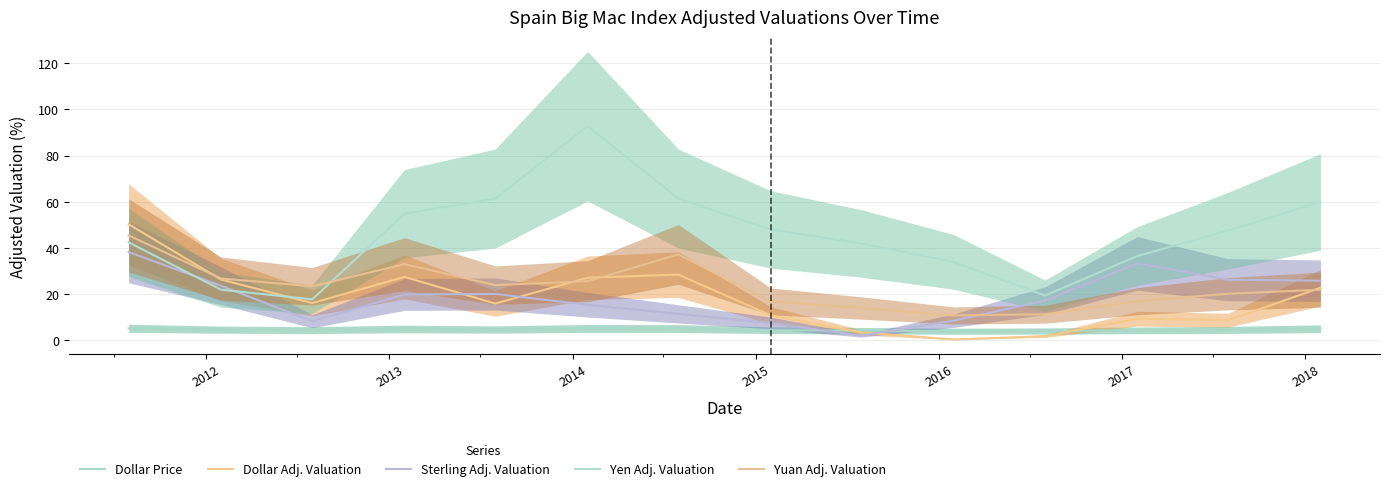

Reading left to right, transcribe all the data shown in this chart.

Dollar Price: 5.0	4.4	4.2	4.7	4.5	5.0	4.9	4.2	4.0	3.8	3.9	4.1	4.3	4.8
Dollar Adj. Valuation: 50.2	26.2	16.0	27.3	15.8	27.0	28.3	10.7	3.2	0.2	1.6	9.2	8.5	22.6
Sterling Adj. Valuation: 38.1	23.5	8.1	19.7	19.9	15.2	11.3	7.3	1.9	8.4	17.0	33.2	26.1	25.7
Yen Adj. Valuation: 42.4	21.8	17.6	54.8	61.4	92.8	61.3	47.9	41.8	33.9	19.2	36.4	47.4	59.9
Yuan Adj. Valuation: 45.3	26.7	23.3	32.9	23.8	25.5	37.1	16.7	13.8	10.6	11.2	16.8	20.0	21.8